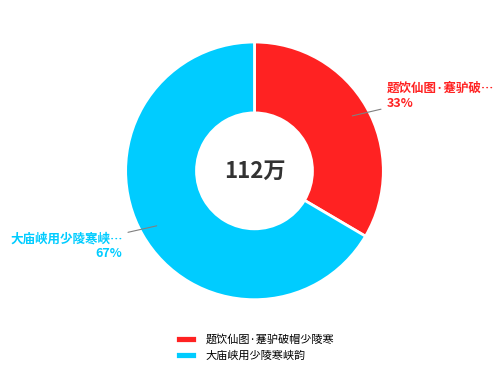

Between 大庙峡用少陵寒峡韵 and 题饮仙图·蹇驴破帽少陵寒, which is larger?

大庙峡用少陵寒峡韵